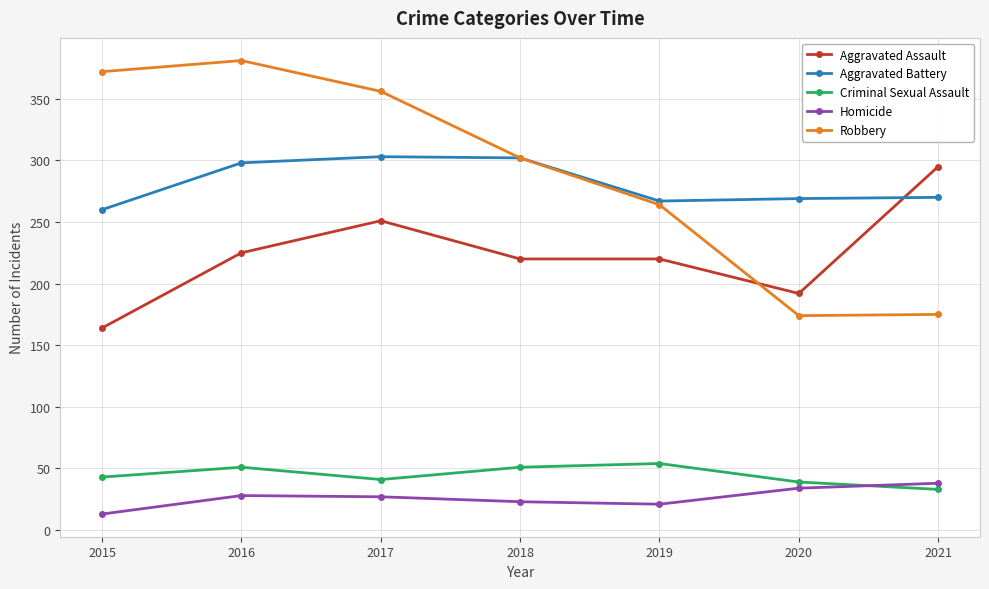

True or false: Aggravated Assault has more than 0 points higher than both neighbors.

True